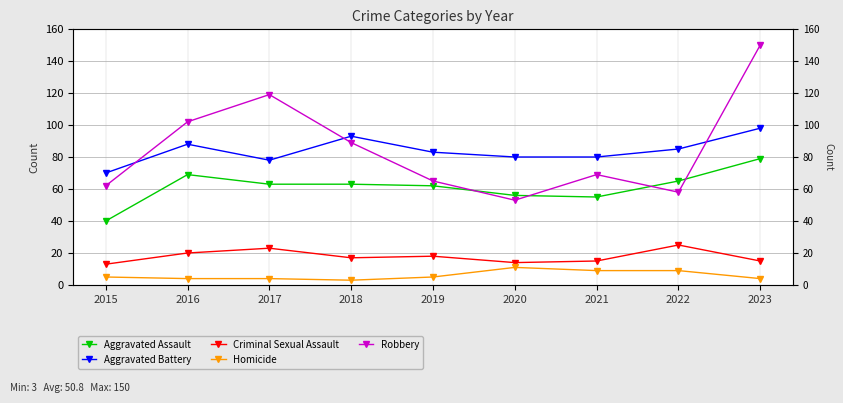

Between which two adjacent categories do Aggravated Assault and Robbery first intersect?

2019 and 2020